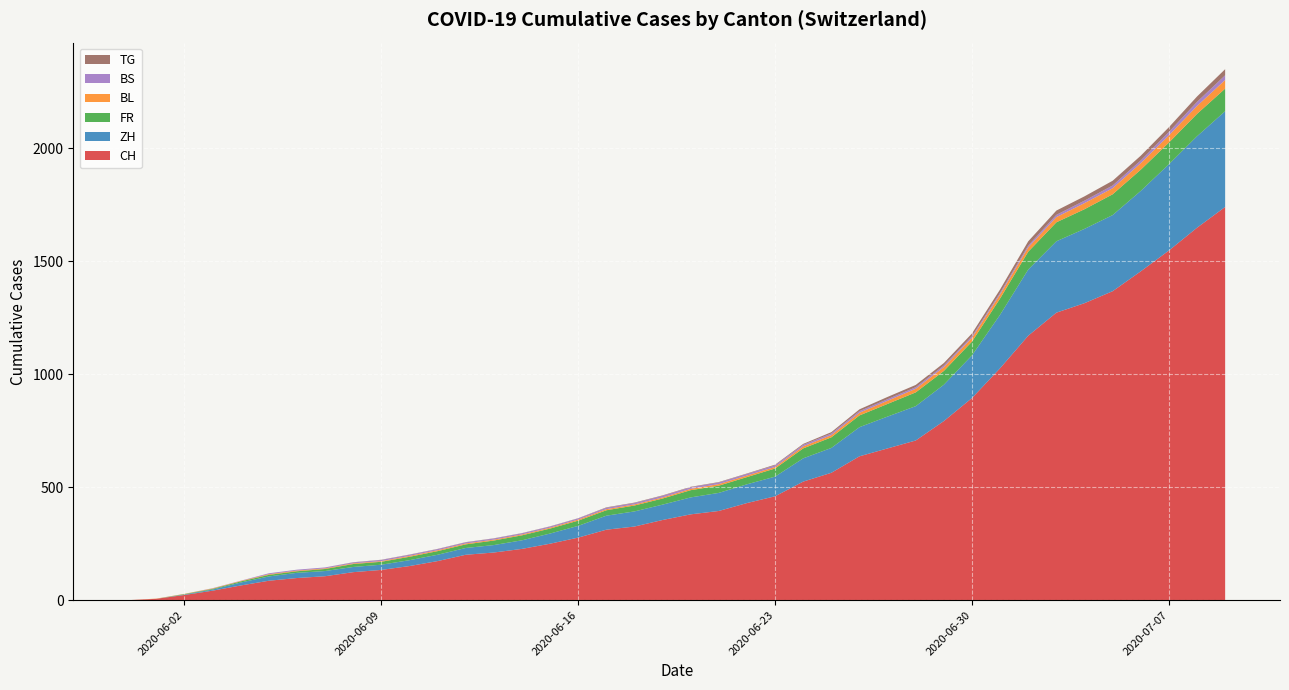

Reading right to left, extract all data points from this chart.

CH: 2020-07-09=1741	2020-07-05=1368	2020-06-28=707	2020-06-21=395	2020-06-14=227	2020-06-07=106	2020-05-31=0
ZH: 2020-07-09=424	2020-07-05=337	2020-06-28=152	2020-06-21=80	2020-06-14=38	2020-06-07=23	2020-05-31=0
FR: 2020-07-09=100	2020-07-05=92	2020-06-28=61	2020-06-21=32	2020-06-14=22	2020-06-07=9	2020-05-31=0
BL: 2020-07-09=38	2020-07-05=27	2020-06-28=16	2020-06-21=7	2020-06-14=4	2020-06-07=3	2020-05-31=0
BS: 2020-07-09=21	2020-07-05=12	2020-06-28=7	2020-06-21=7	2020-06-14=5	2020-06-07=4	2020-05-31=0
TG: 2020-07-09=27	2020-07-05=21	2020-06-28=10	2020-06-21=2	2020-06-14=1	2020-06-07=0	2020-05-31=0